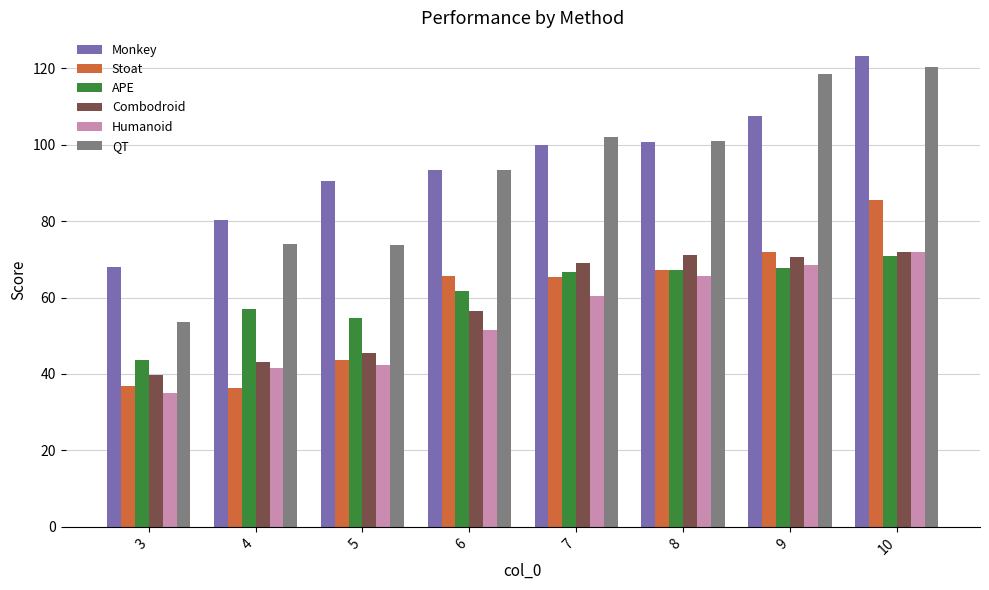

What is the highest value of the QT series?

120.3